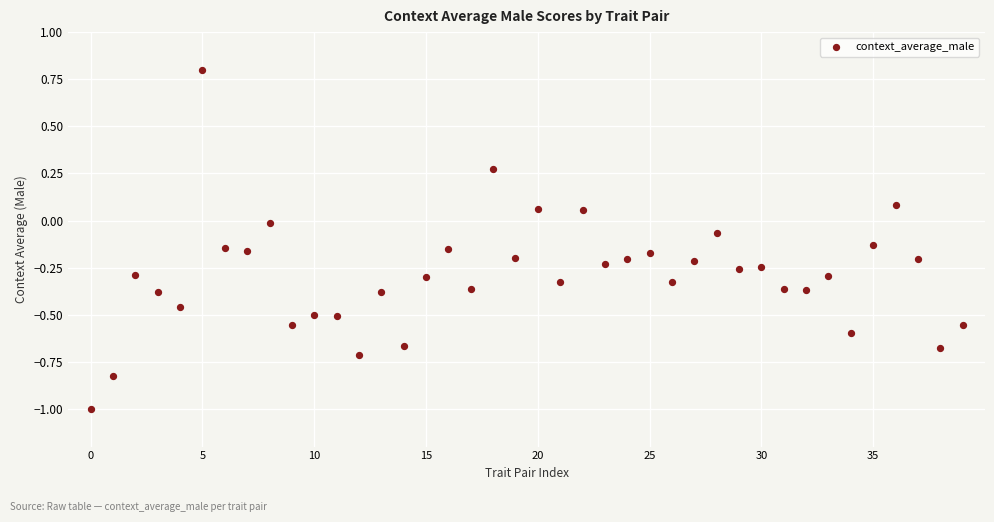

What is the range of Y values (max minus min)?

1.8